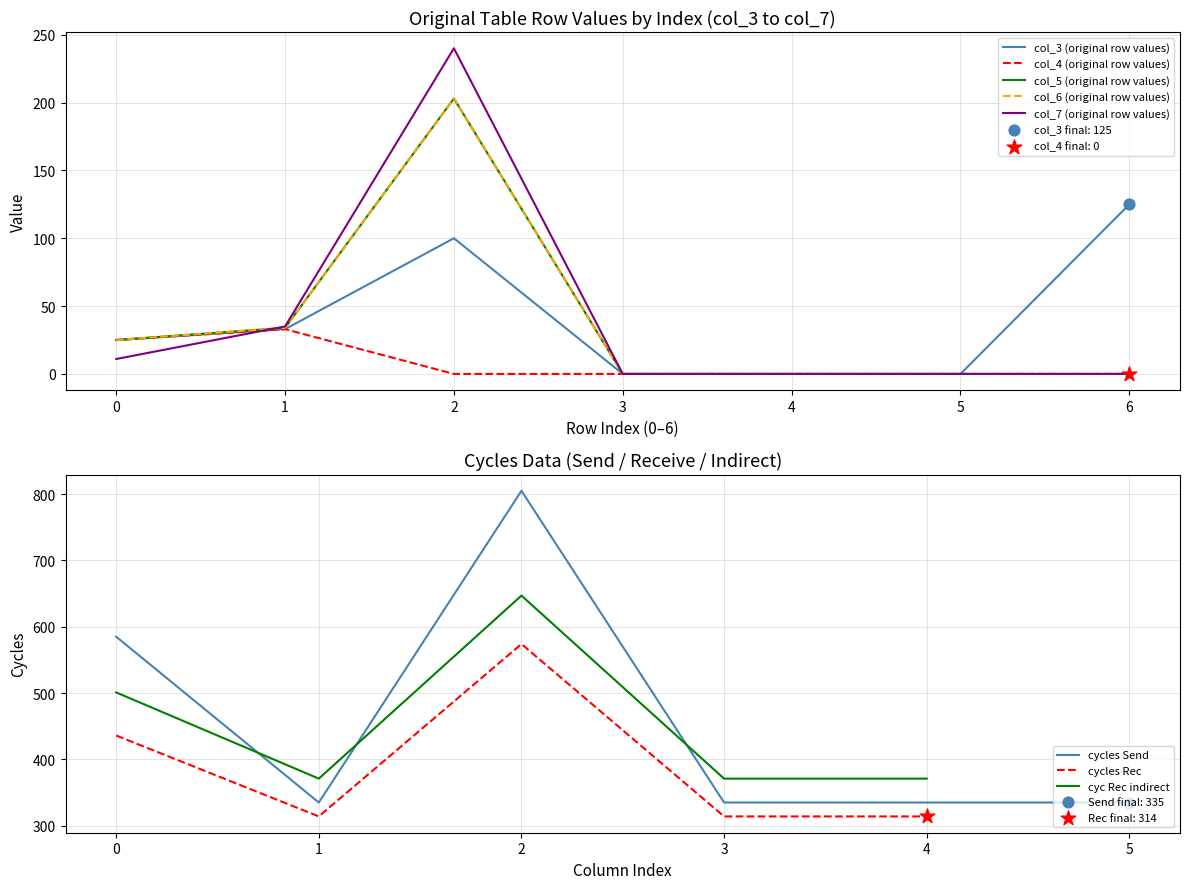

Which series contains the highest Y value?

col_7